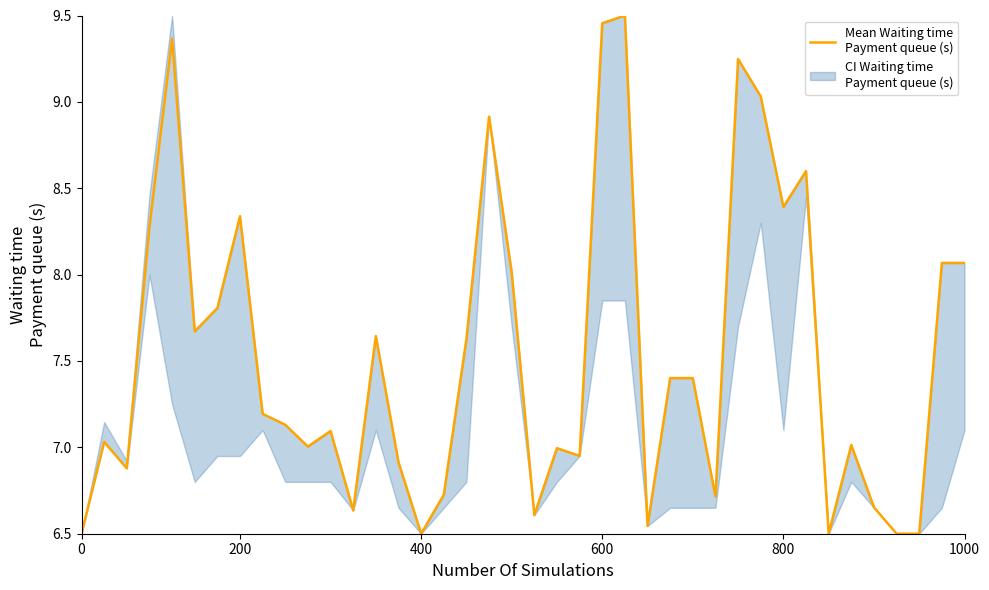

How many interior local valleys (lower than both neighbors) does the data have?

11